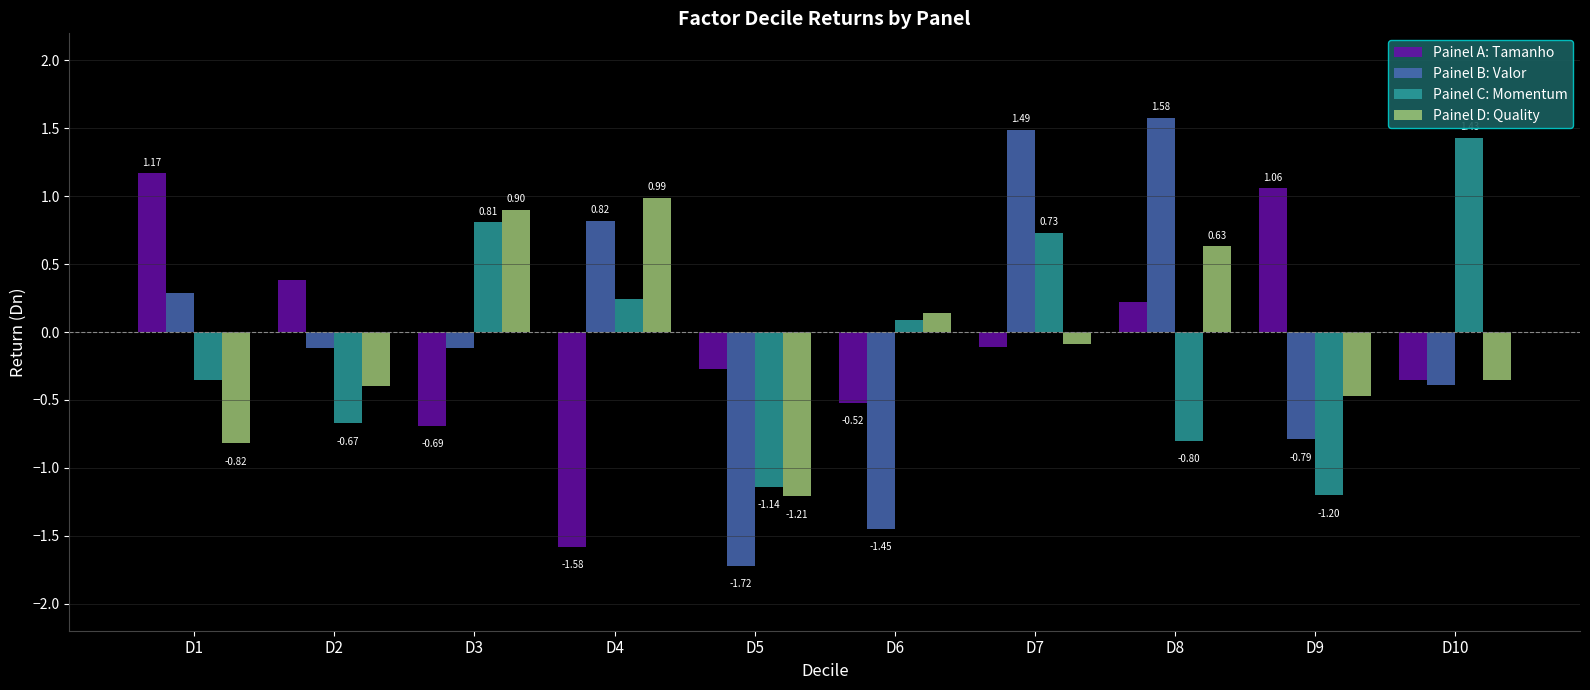

Rank the categories by Painel C: Momentum value from lowest to highest.

D9, D5, D8, D2, D1, D6, D4, D7, D3, D10